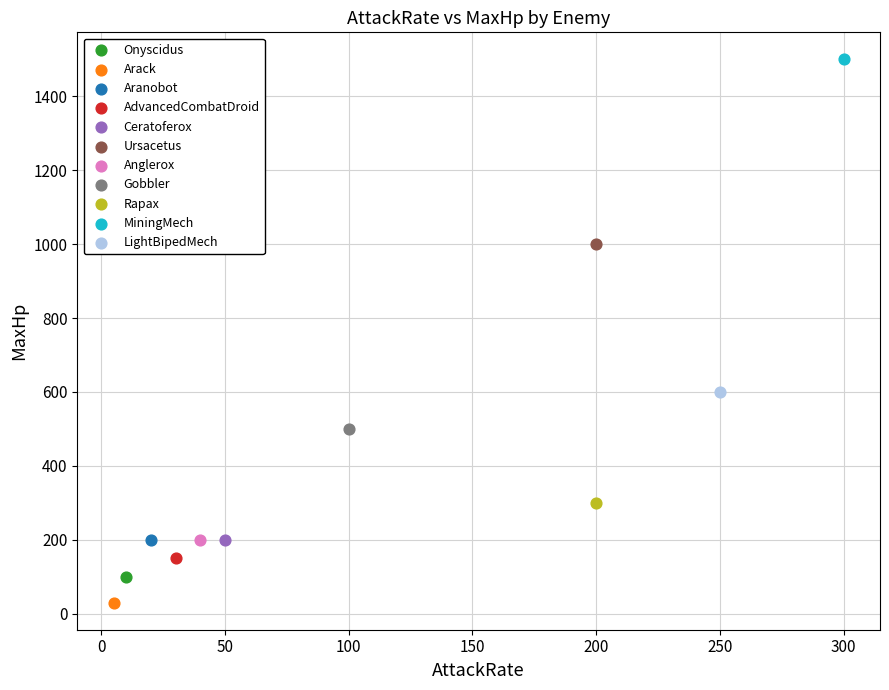

Which series reaches the maximum Y coordinate?

MiningMech